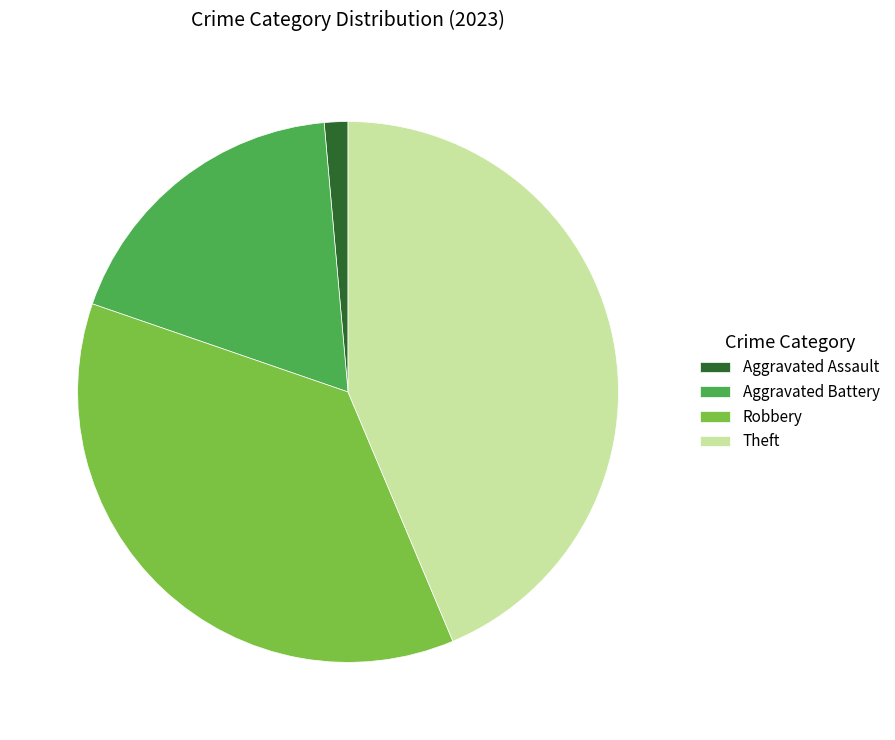

Rank the categories by value from lowest to highest.

Aggravated Assault, Aggravated Battery, Robbery, Theft